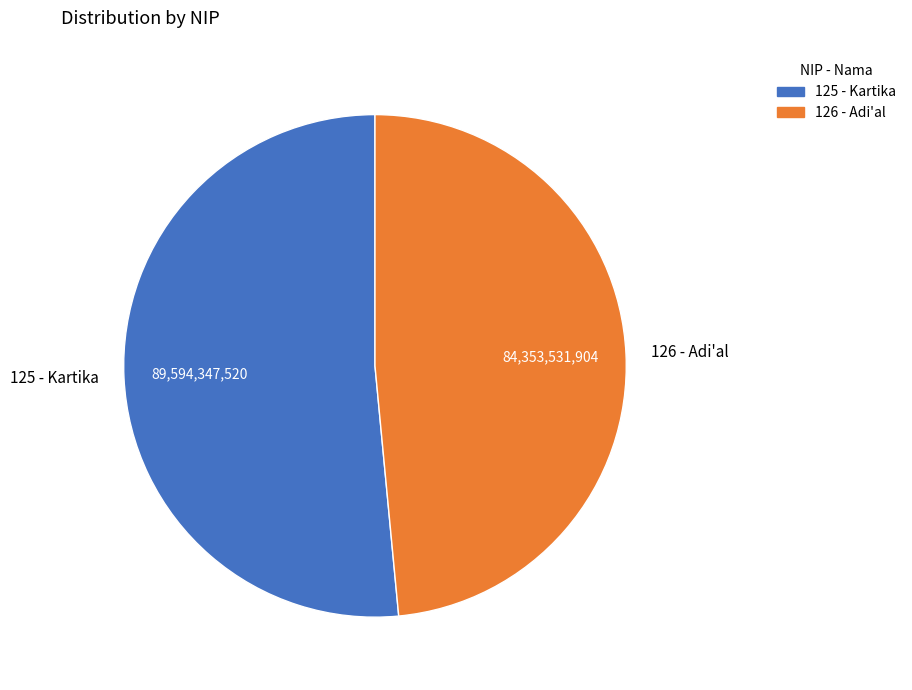

What is the largest slice in the pie chart?

125 - Kartika